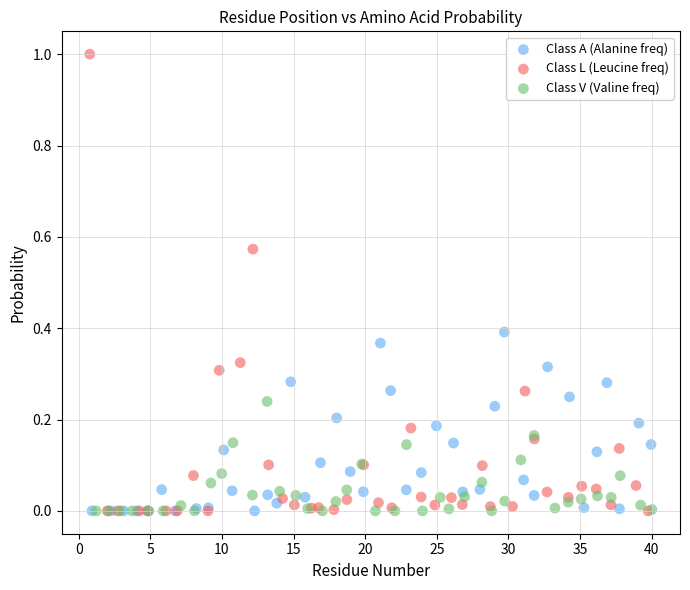

Which series has the largest Y range (max minus min)?

Class L (Leucine freq)